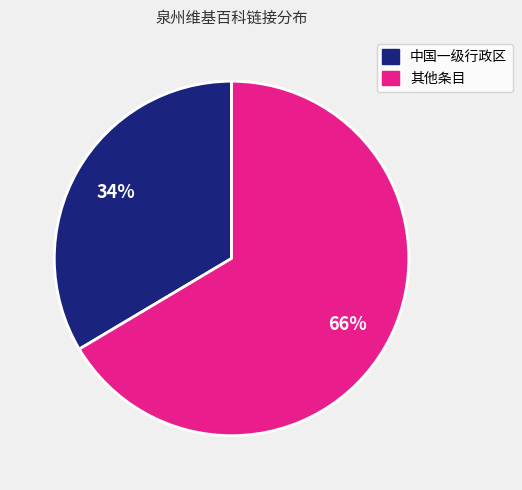

To the nearest percent, what percentage of the pie is 其他条目?

66%